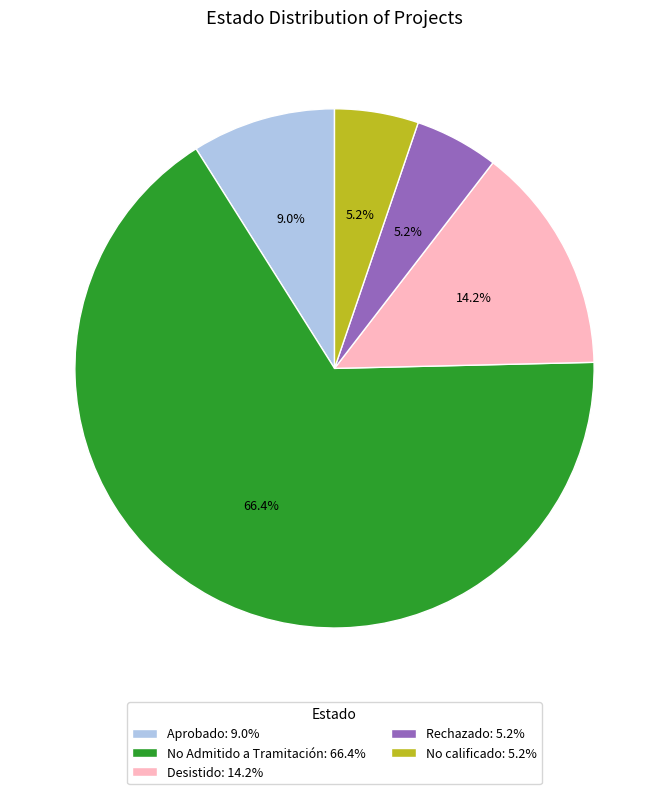

What percentage is the Aprobado slice, to the nearest percent?

9%